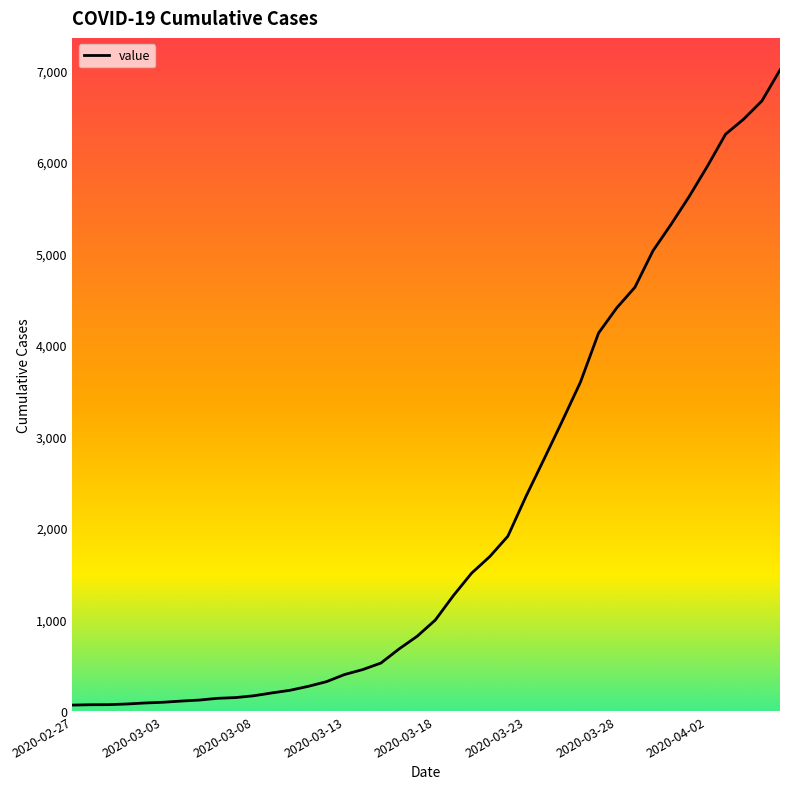

How many lines are shown in the chart?

1